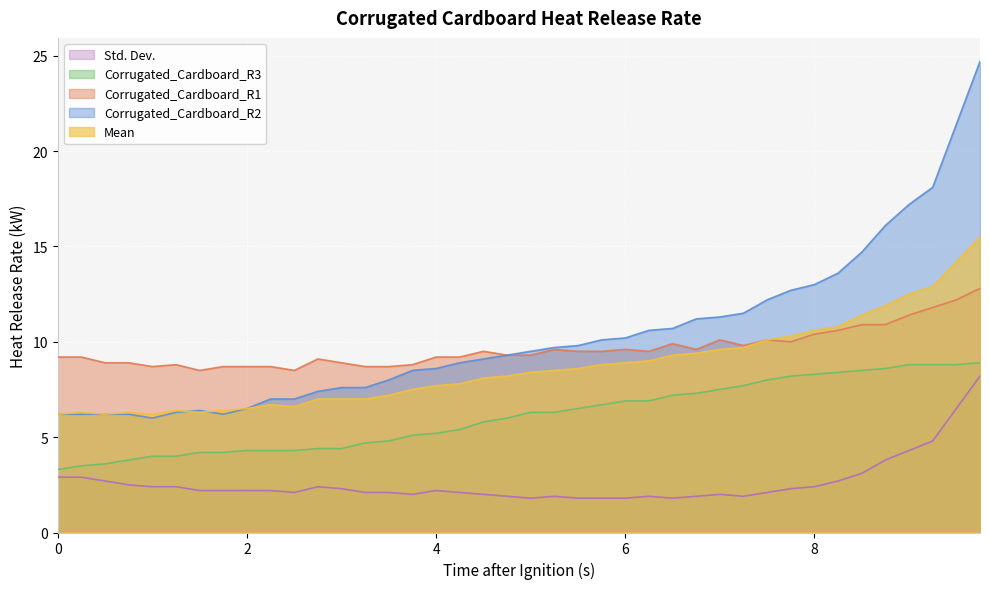

The Corrugated_Cardboard_R3 series shows 5.5 at 0. True or false?

False